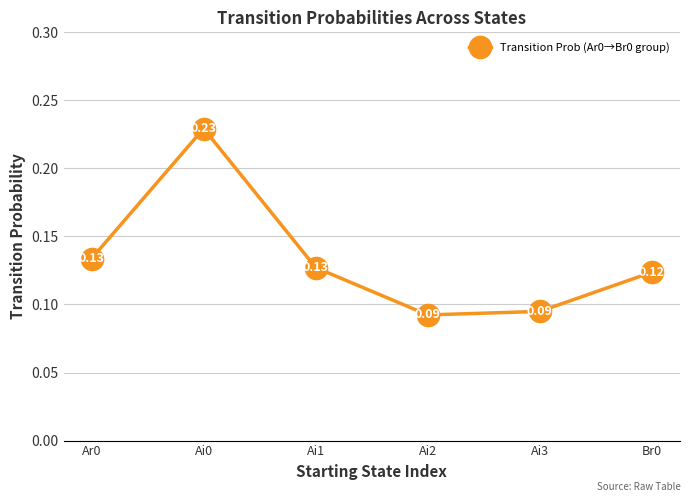

How many points are higher than both their immediate neighbors (excluding endpoints)?

1